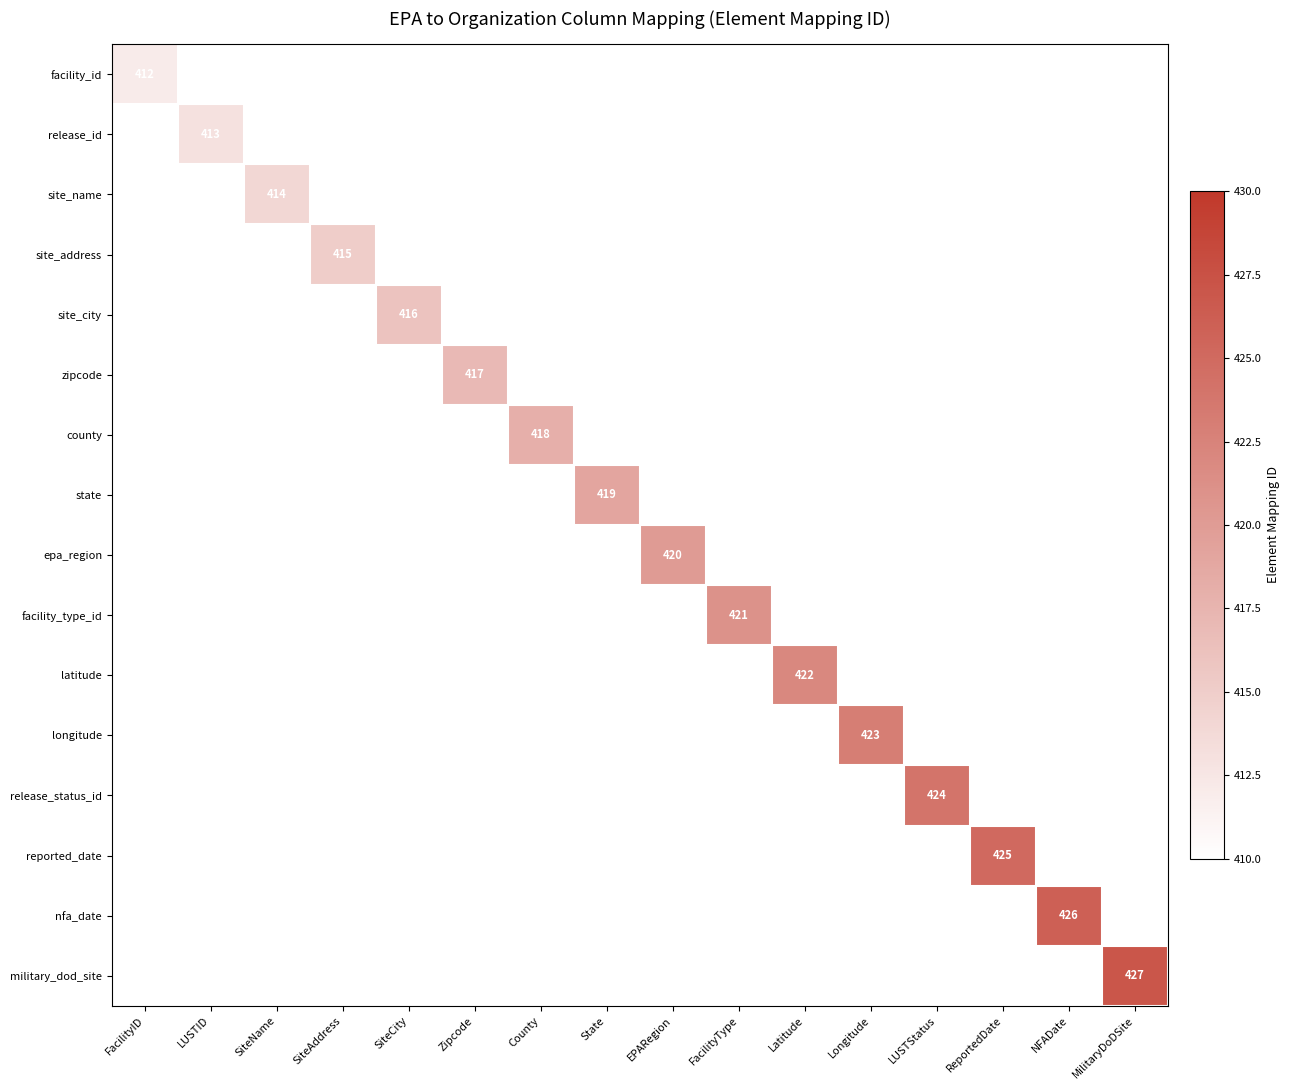

The nfa_date series shows 0 at SiteCity. True or false?

True